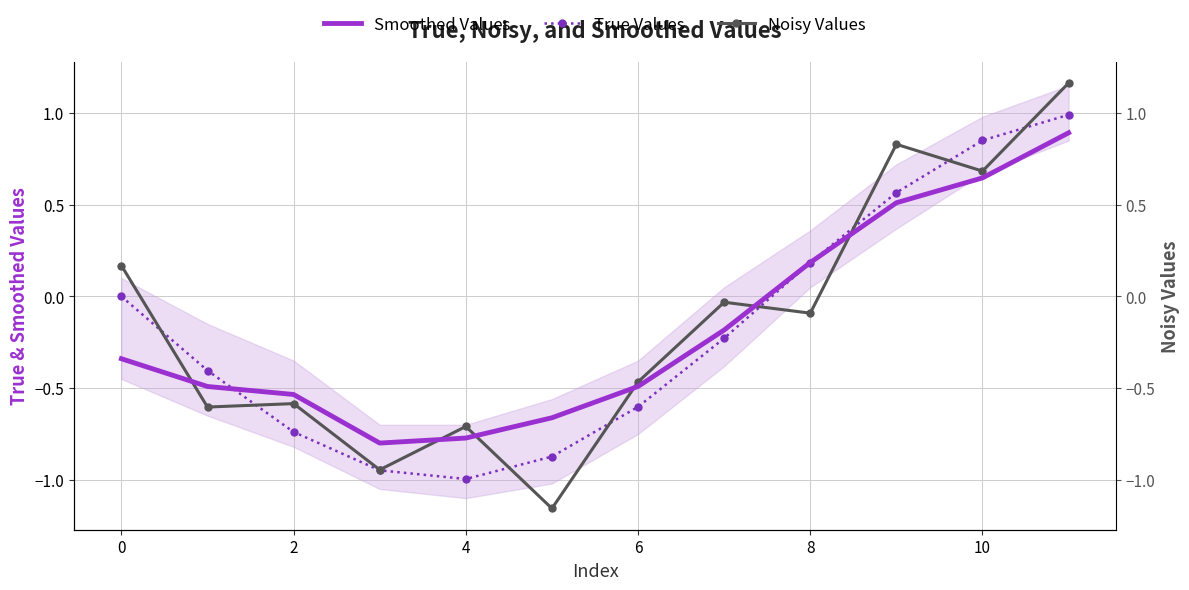

Reading left to right, transcribe all the data shown in this chart.

Smoothed Values: -0.3	-0.5	-0.5	-0.8	-0.8	-0.7	-0.5	-0.2	0.2	0.5	0.6	0.9
True Values: 0.0	-0.4	-0.7	-0.9	-1.0	-0.9	-0.6	-0.2	0.2	0.6	0.9	1.0
Noisy Values: 0.2	-0.6	-0.6	-0.9	-0.7	-1.2	-0.5	-0.0	-0.1	0.8	0.7	1.2